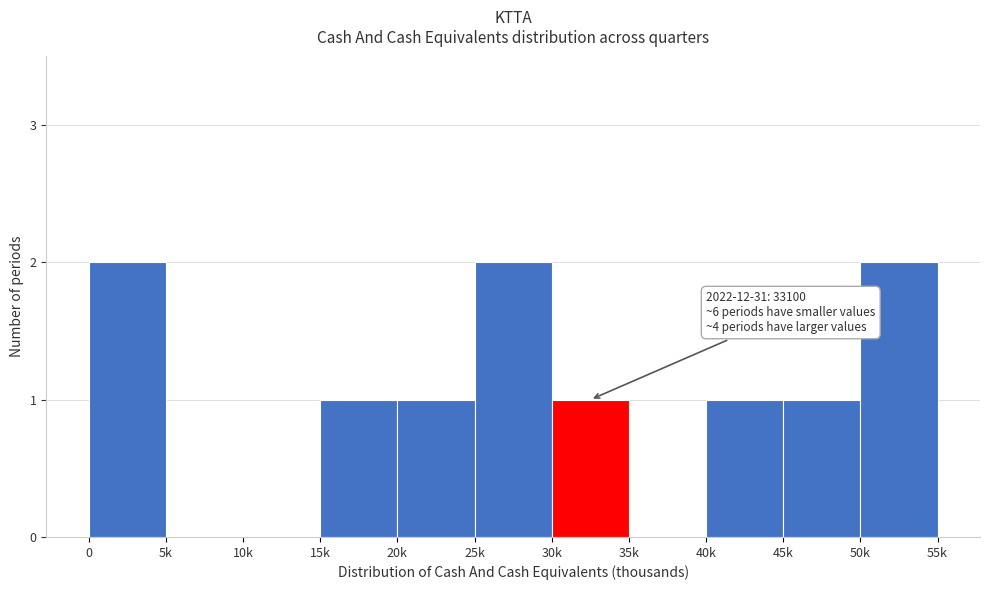

Reading left to right, transcribe all the data shown in this chart.

0=2	5k=0	10k=0	15k=1	20k=1	25k=2	30k=1	35k=0	40k=1	45k=1	50k=2